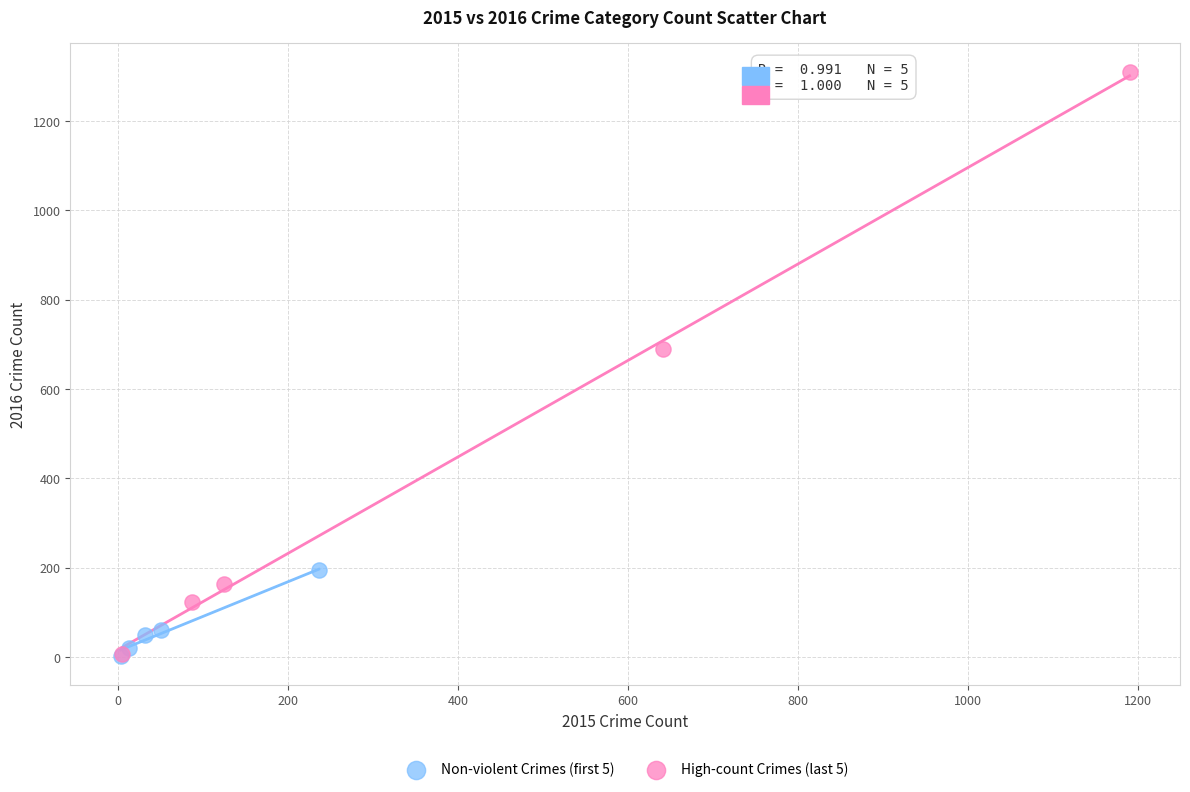

Which series contains the highest Y value?

High-count Crimes (last 5)